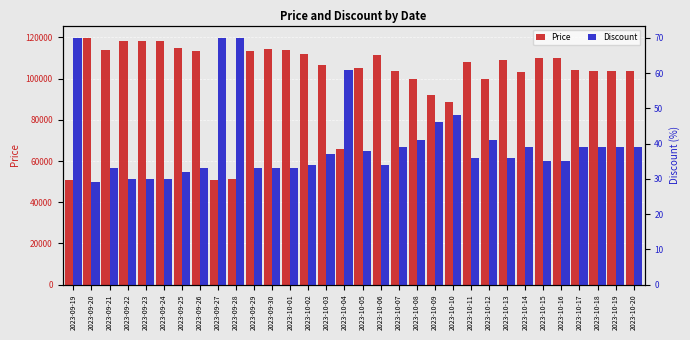

What is the value of the Price bar at the 29th from the left?

104360